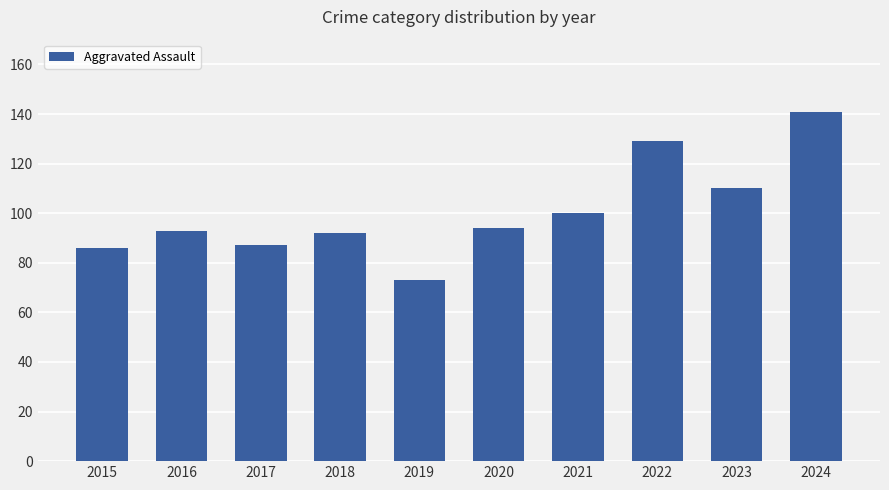

What is the difference between the maximum and minimum values?

68